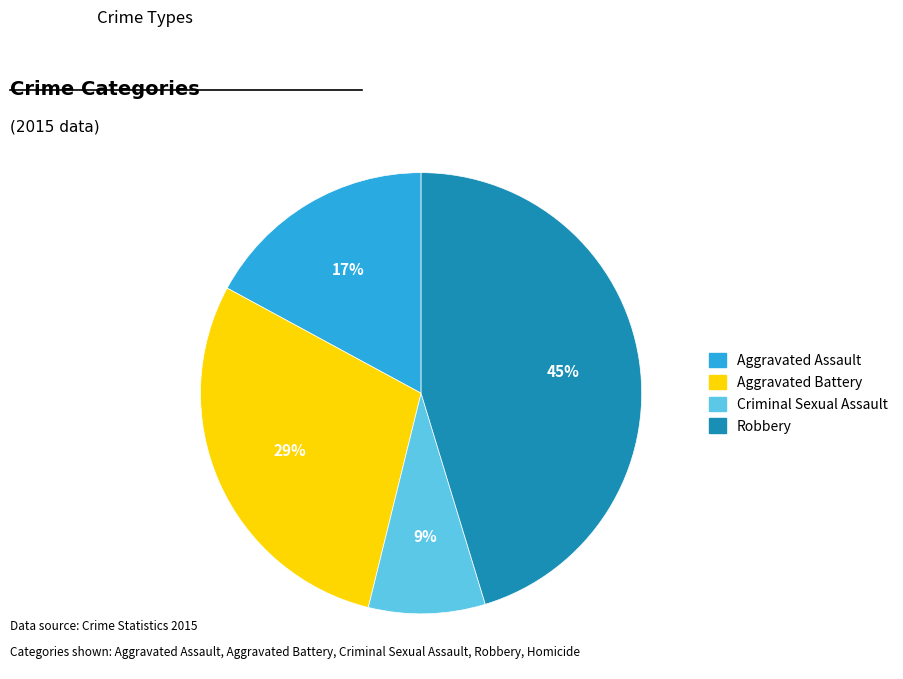

Is there a majority slice in this chart?

No